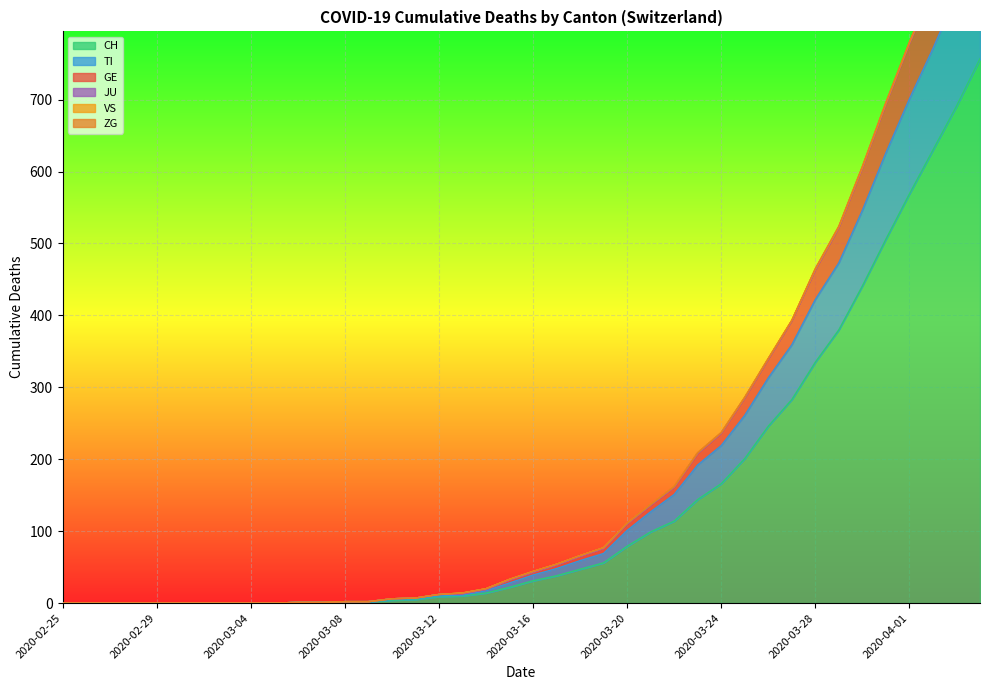

What is the maximum value for CH?

757